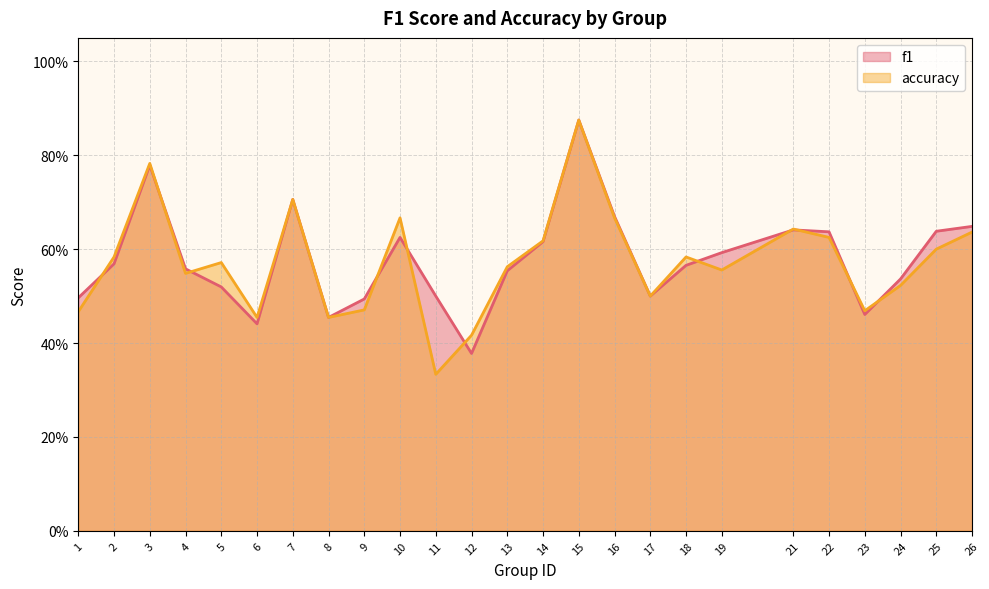

List the labels in order of accuracy value, largest first.

15, 3, 7, 10, 16, 21, 26, 22, 14, 25, 2, 18, 5, 13, 19, 4, 24, 17, 9, 23, 1, 6, 8, 12, 11